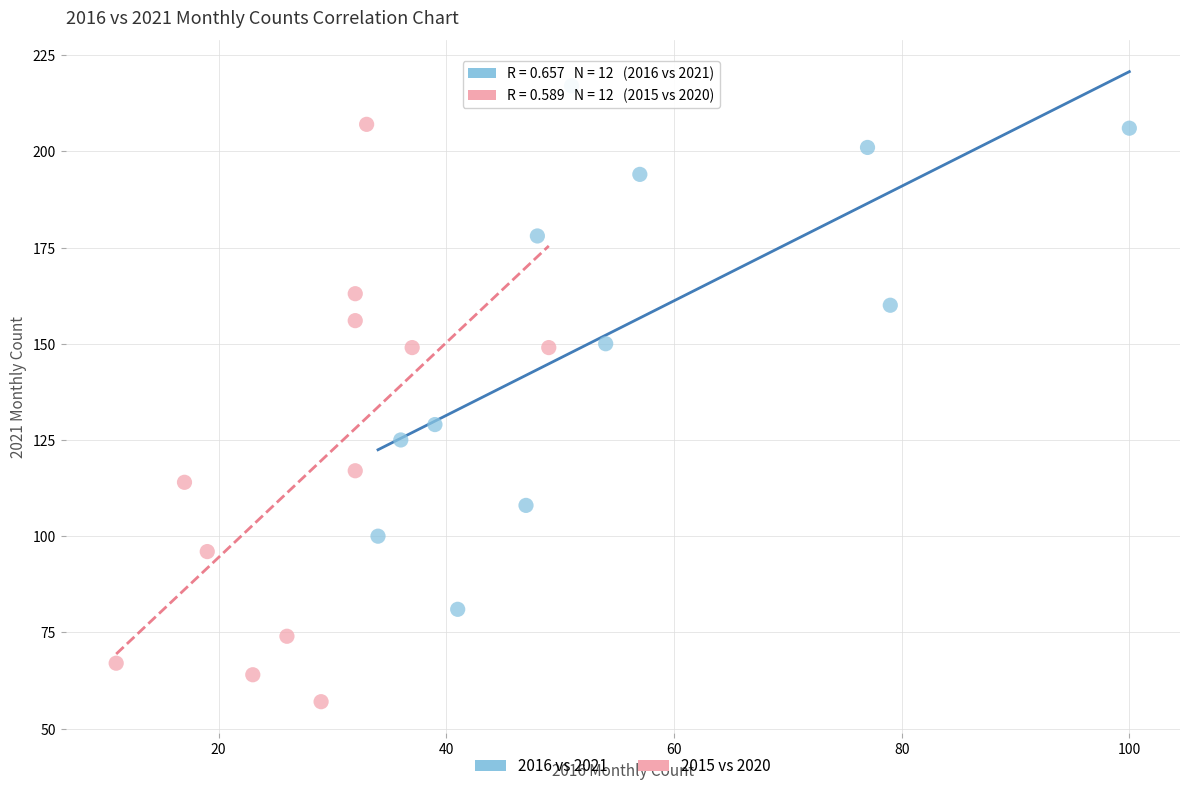

Which series reaches the maximum Y coordinate?

2016 vs 2021